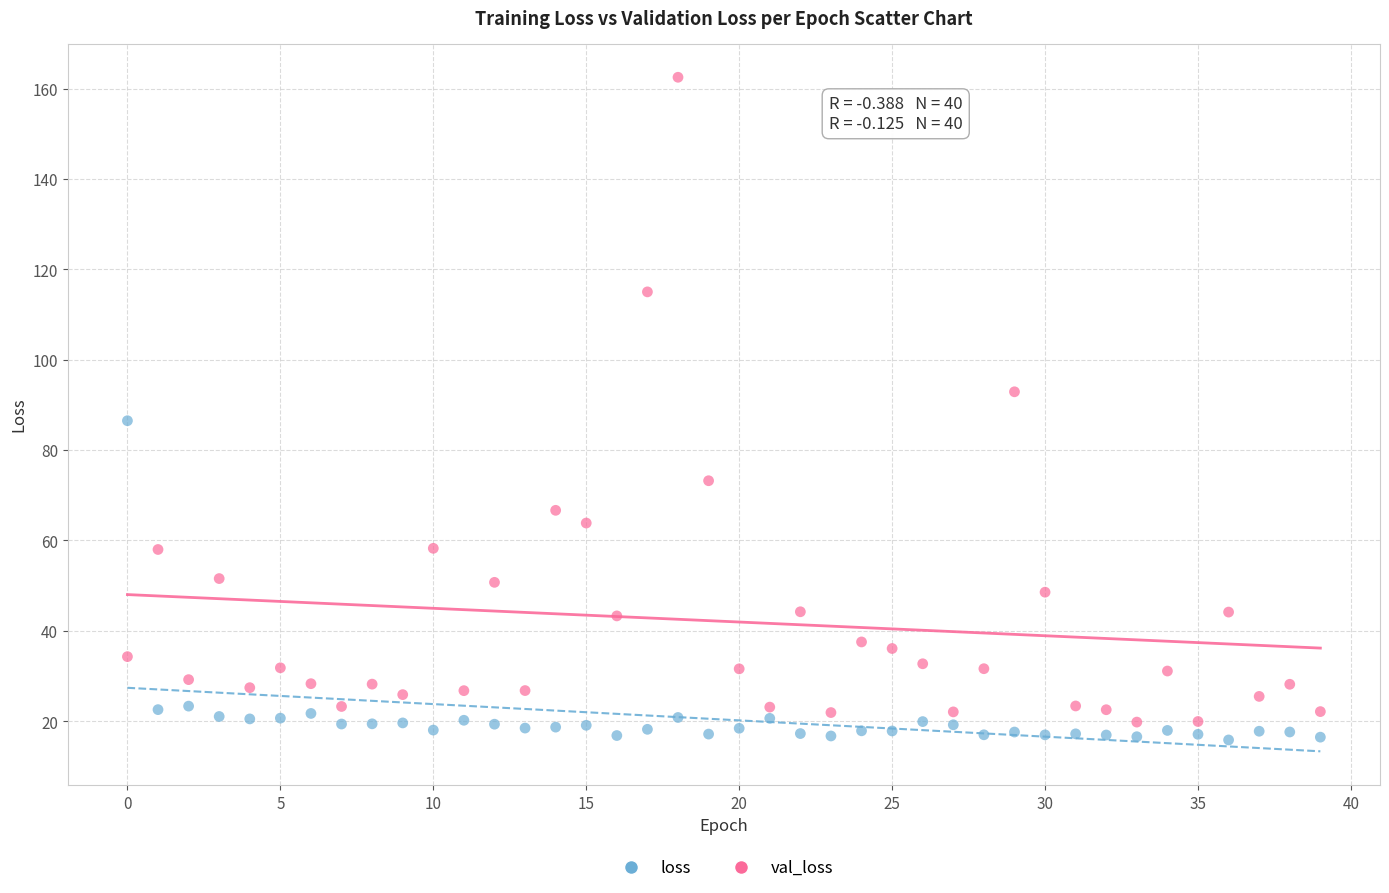

Across all data points, what is the range of Y values (max minus min)?

146.7